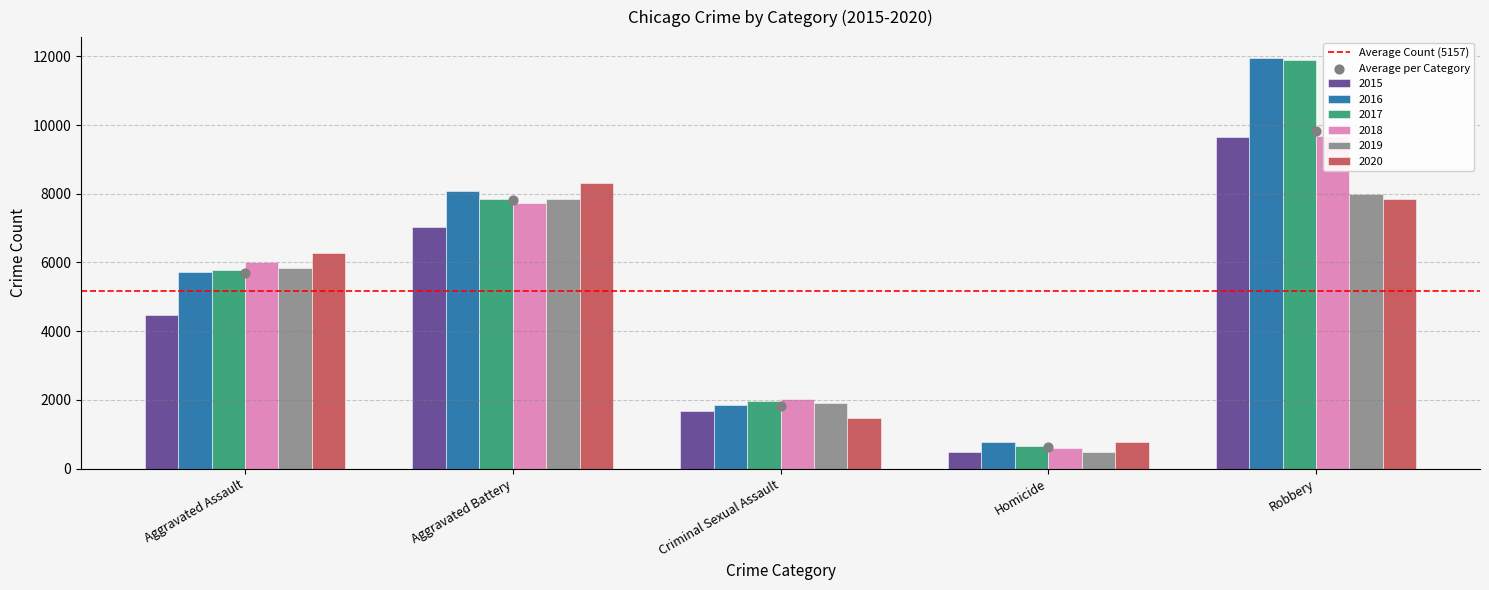

Which series has the largest Y range (max minus min)?

2017